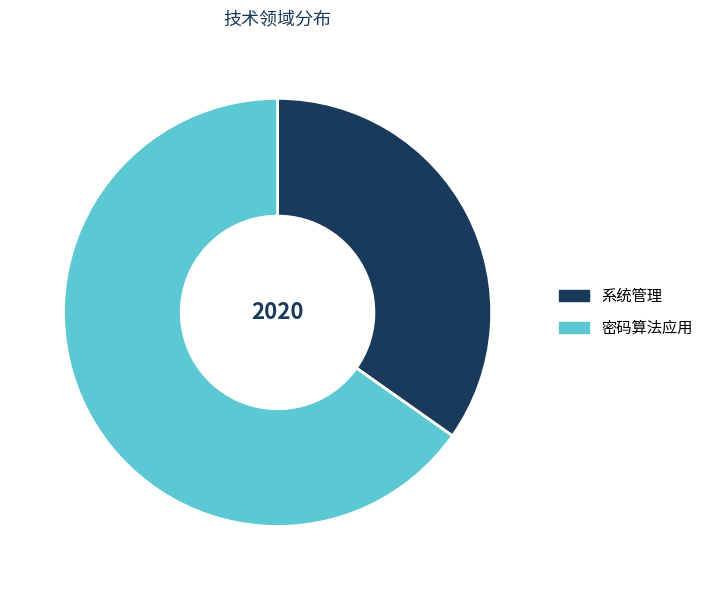

Is the sum of 密码算法应用 and 系统管理 greater than half?

Yes